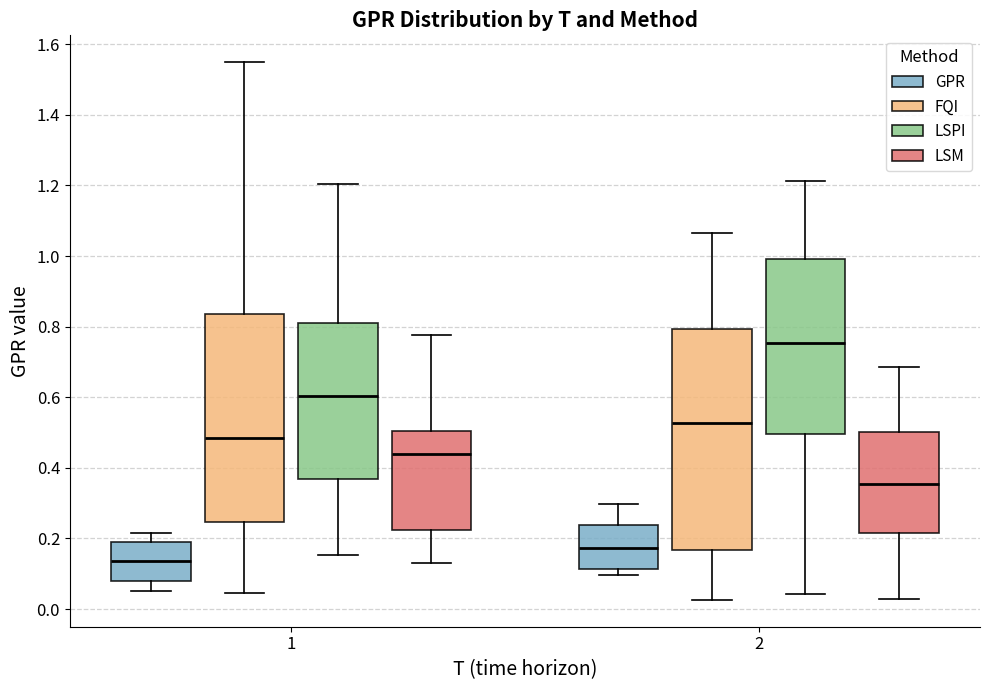

Which box's median line is the lowest?

1 (GPR)